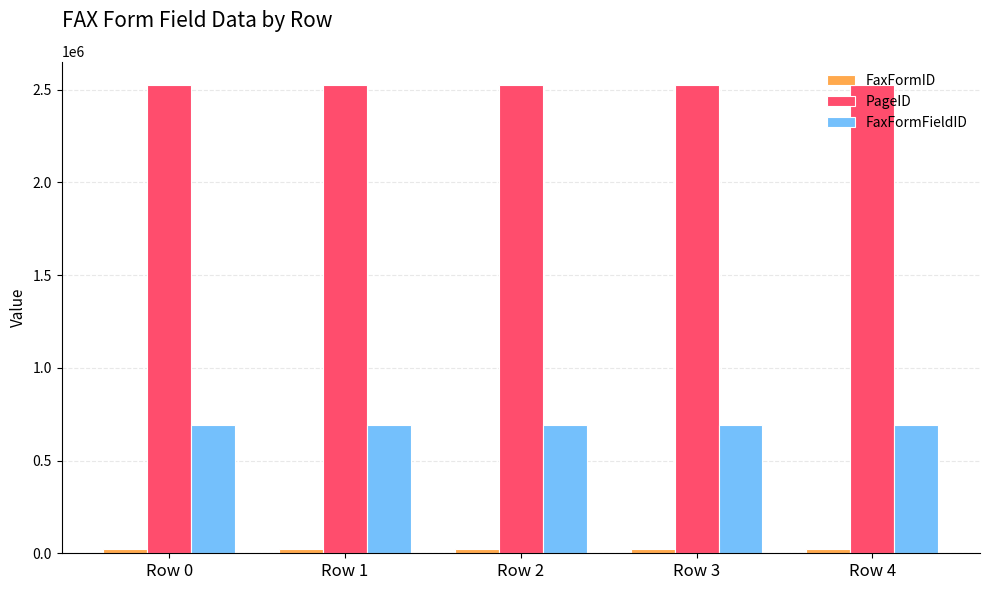

What is the value of the PageID bar at the 1st from the left?

2525652